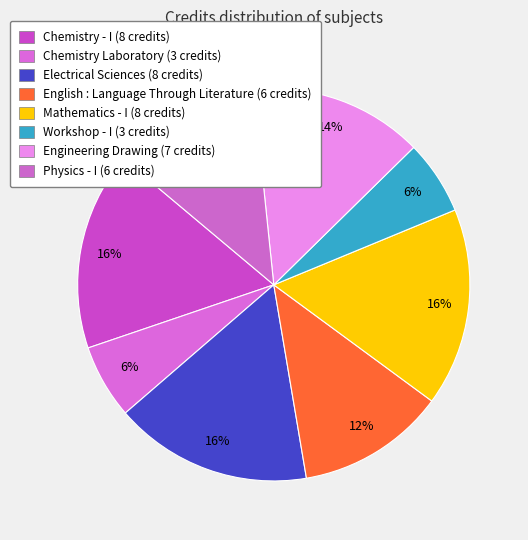

Rank the categories by value from lowest to highest.

Chemistry Laboratory, Workshop - I, English : Language Through Literature, Physics - I, Engineering Drawing, Chemistry - I, Electrical Sciences, Mathematics - I